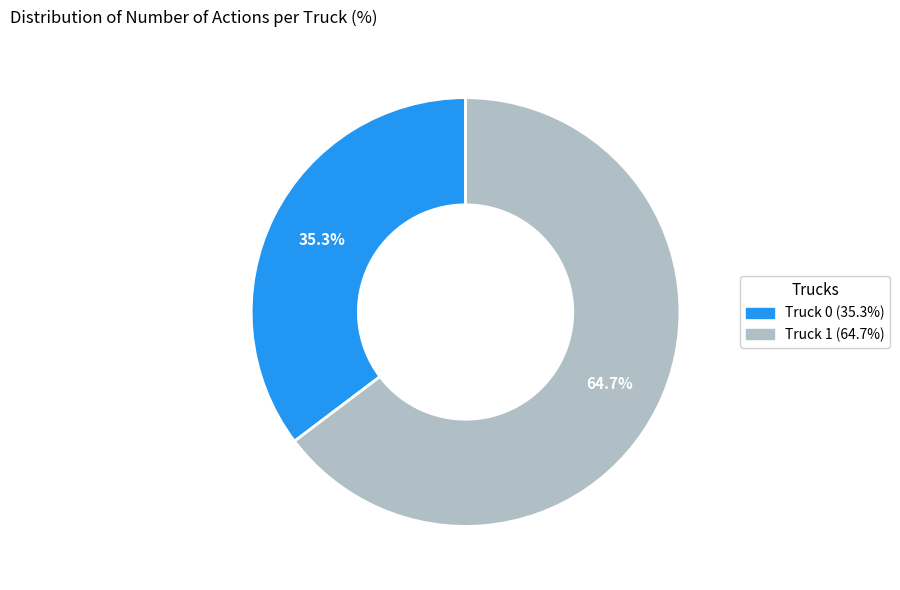

The Truck 1 slice represents 73% of the pie. True or false?

False